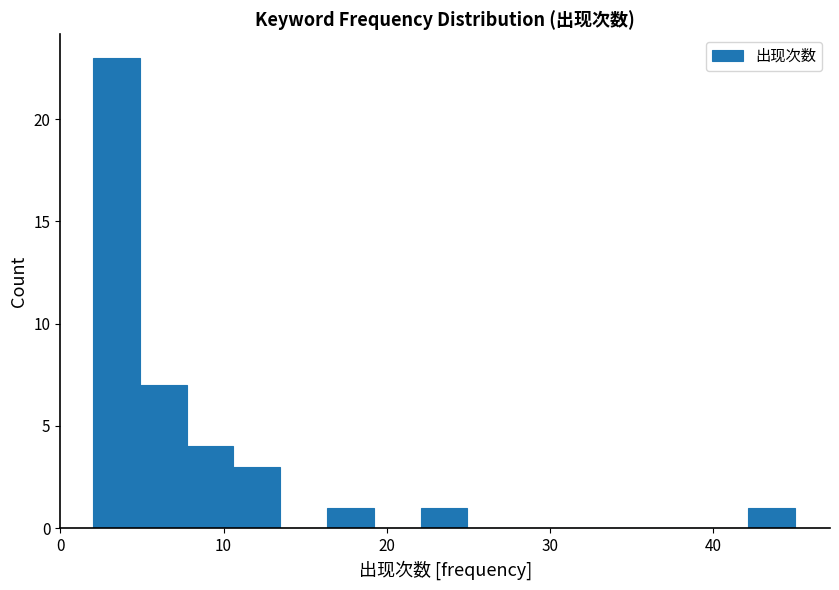

Around what value on the x-axis is the tallest bar? Give the approximate position of its centre, as read against the axis.

3